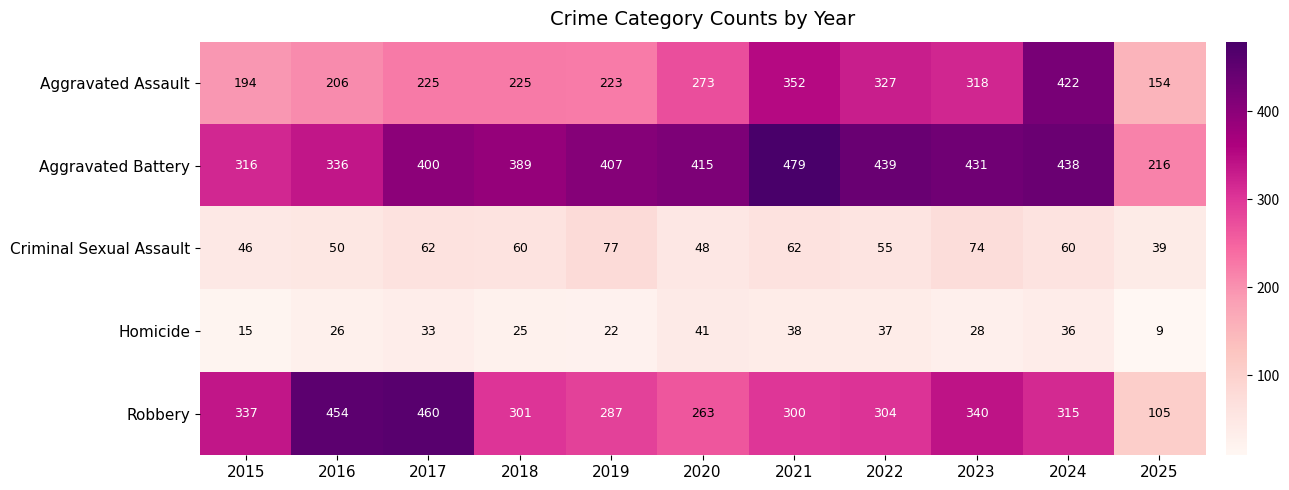

What is the average value of the Criminal Sexual Assault series?

58